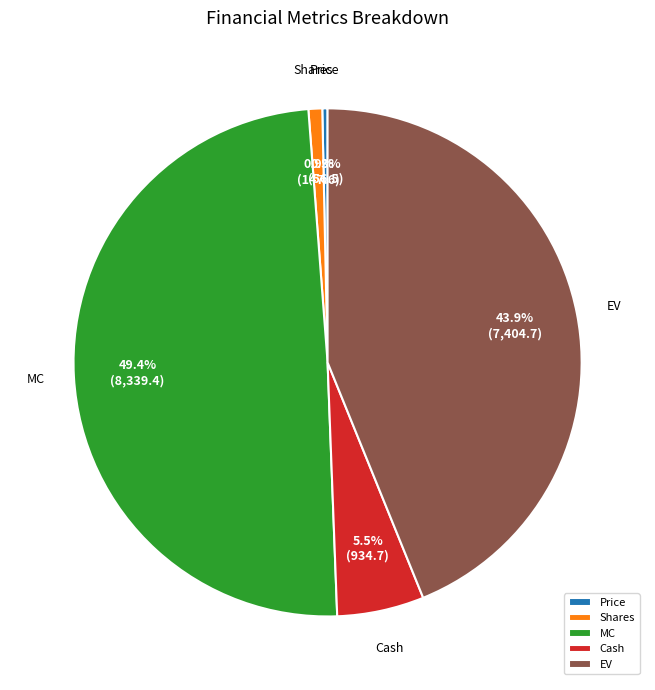

Is MC the majority of the pie?

No